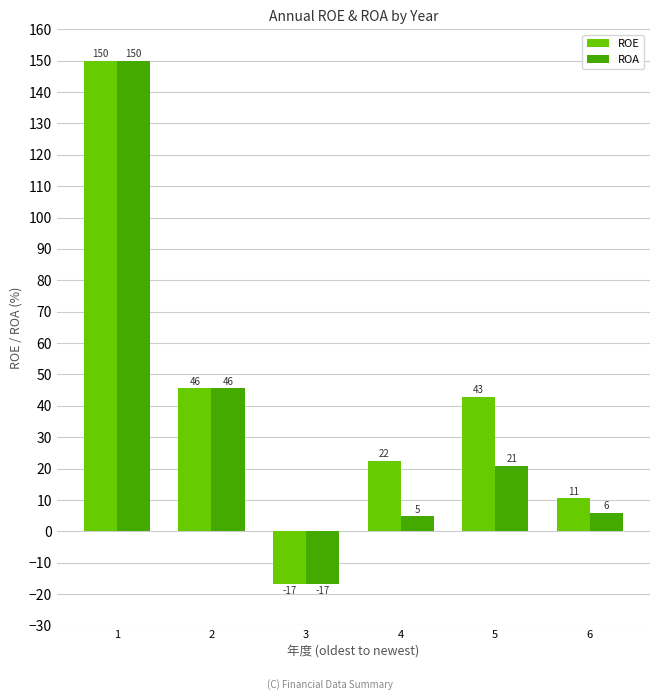

List the labels in order of ROE value, largest first.

1, 2, 5, 4, 6, 3